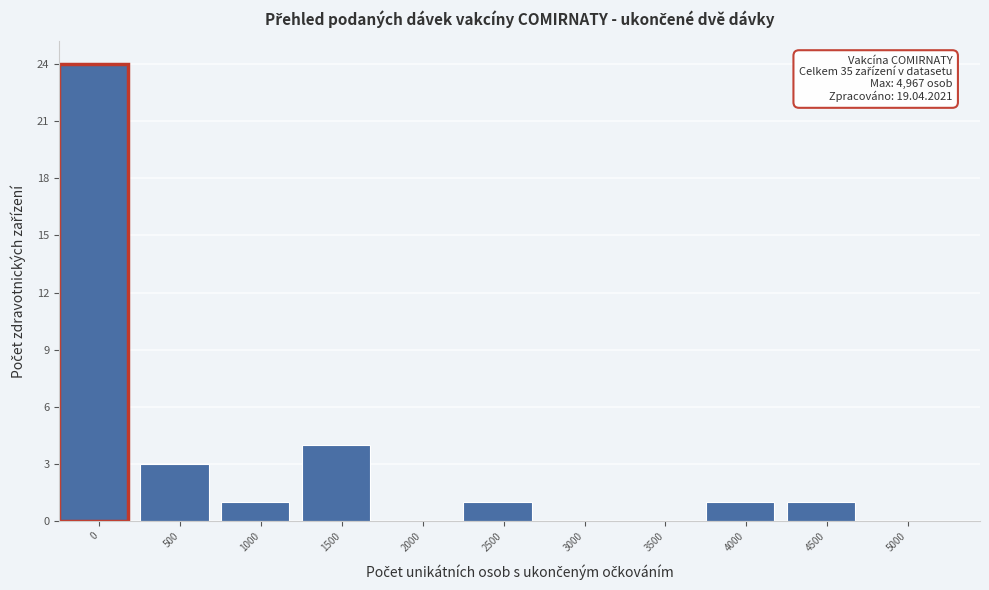

Reading left to right, list all the values displayed in this chart.

0=24	500=3	1000=1	1500=4	2000=0	2500=1	3000=0	3500=0	4000=1	4500=1	5000=0